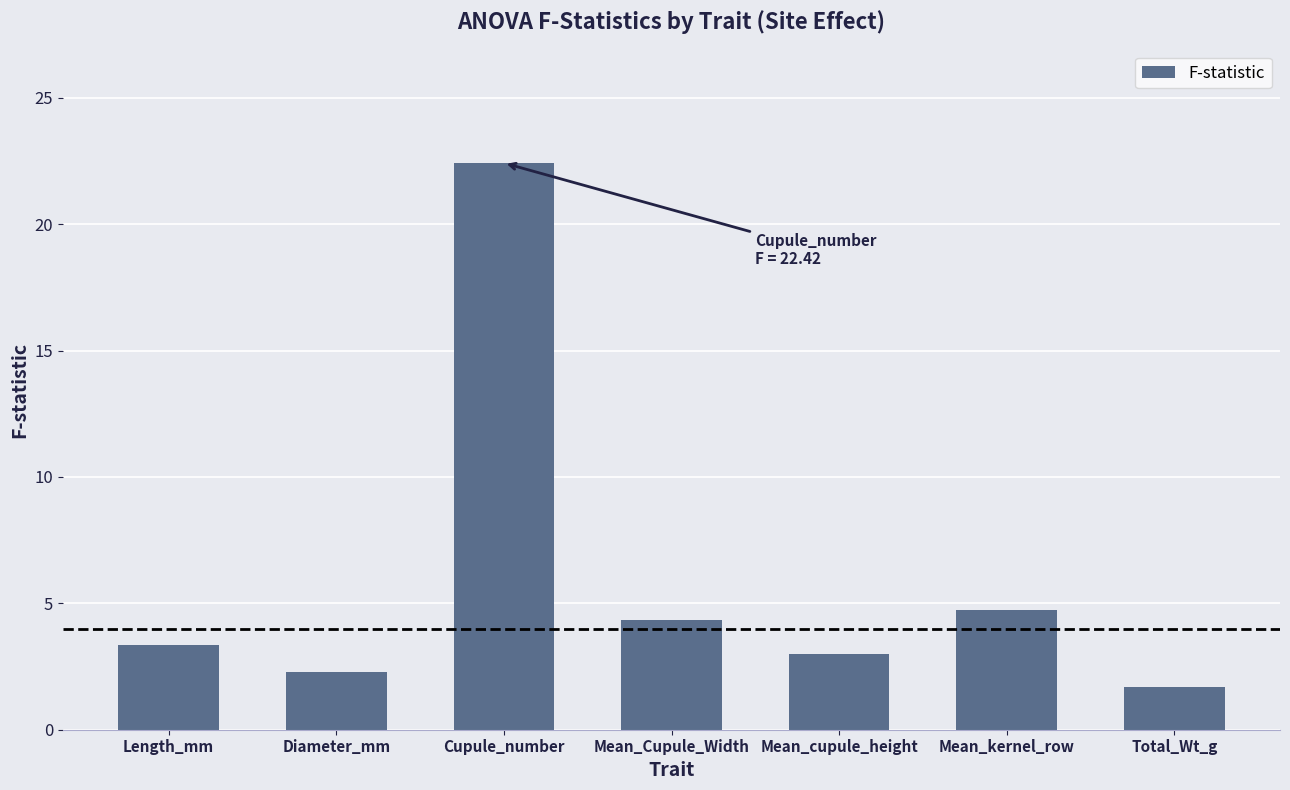

At which category does the chart reach its peak across all series?

Cupule_number